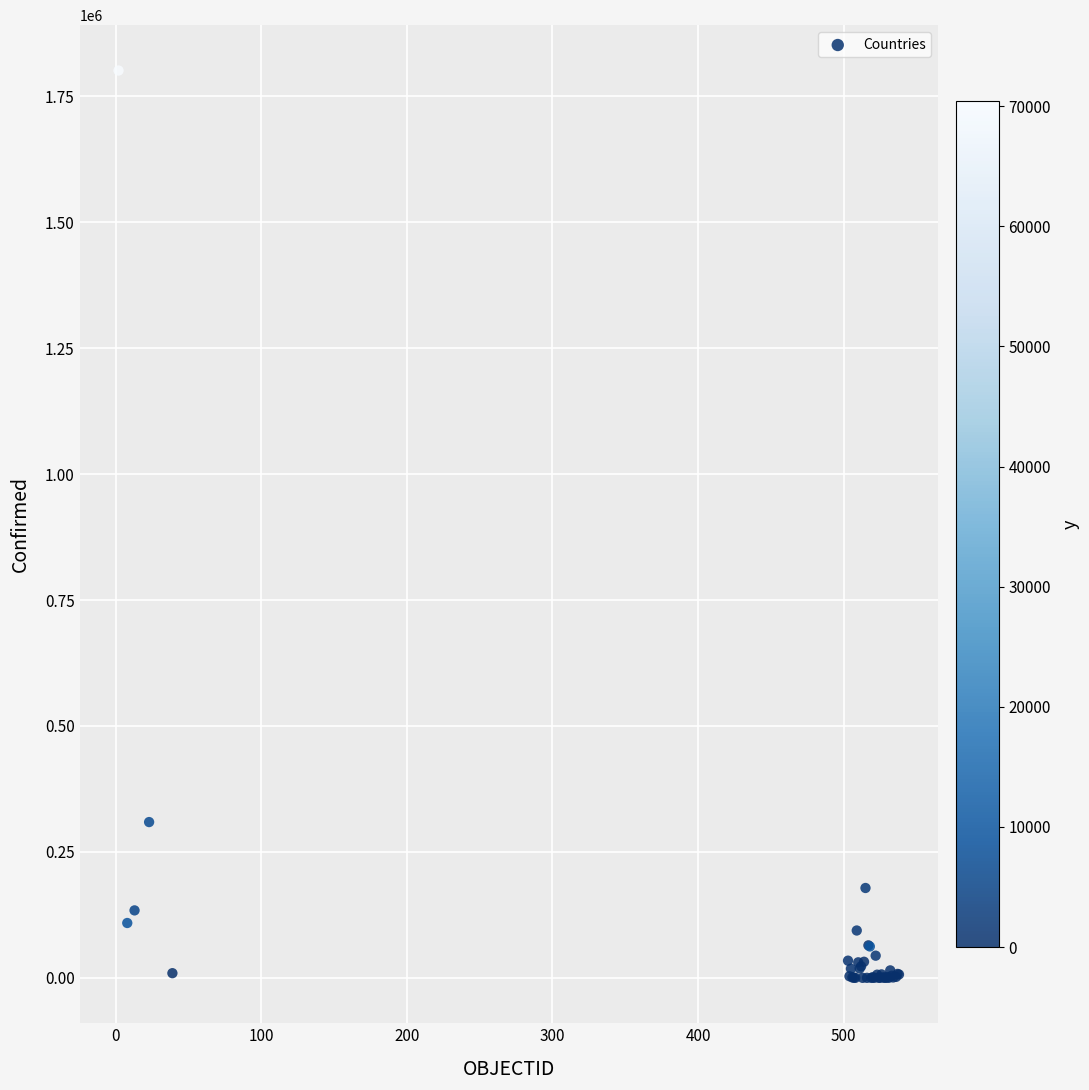

What Y value in the scatter plot is closest to 900430?

309274